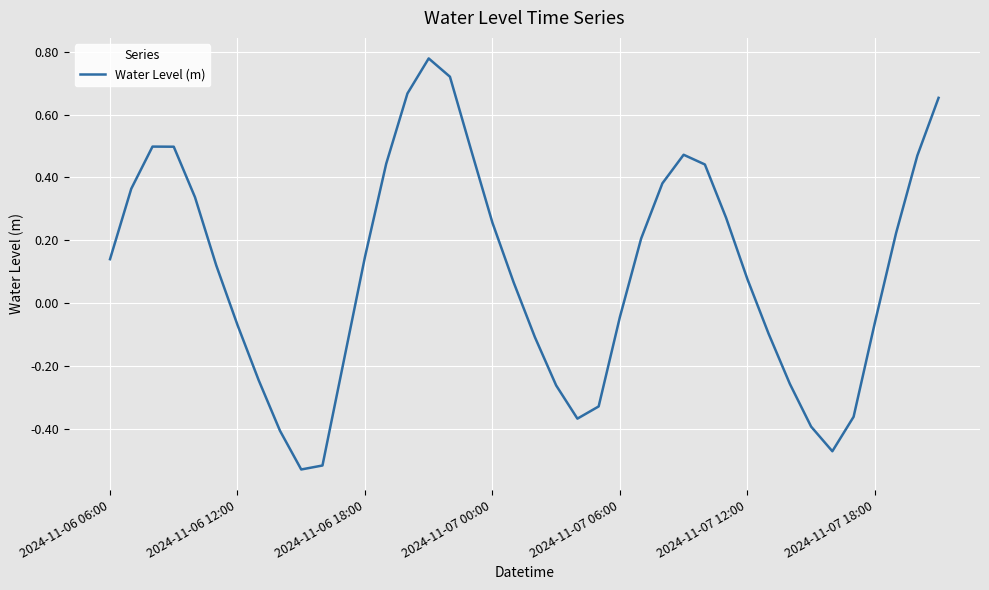

How many lines are shown in the chart?

1